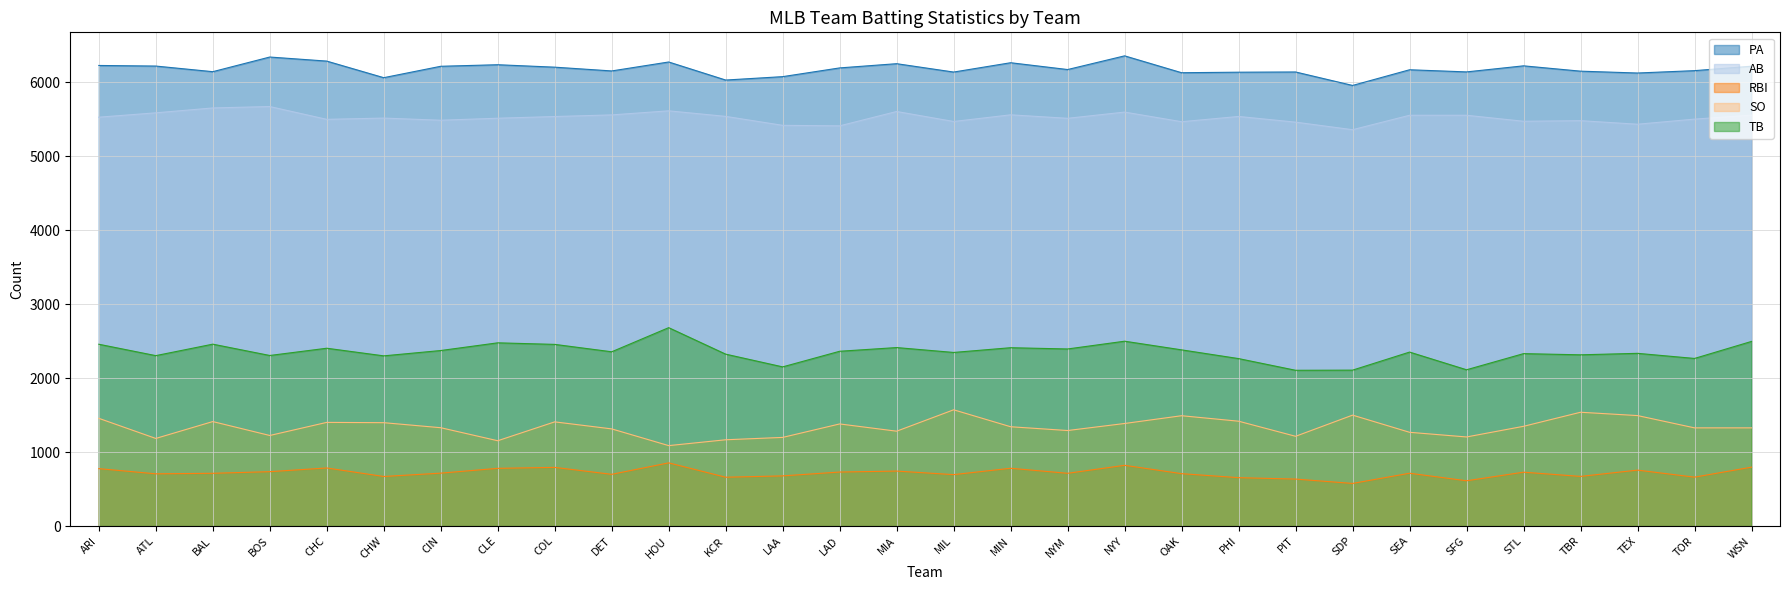

What is the minimum value shown in the chart?

576